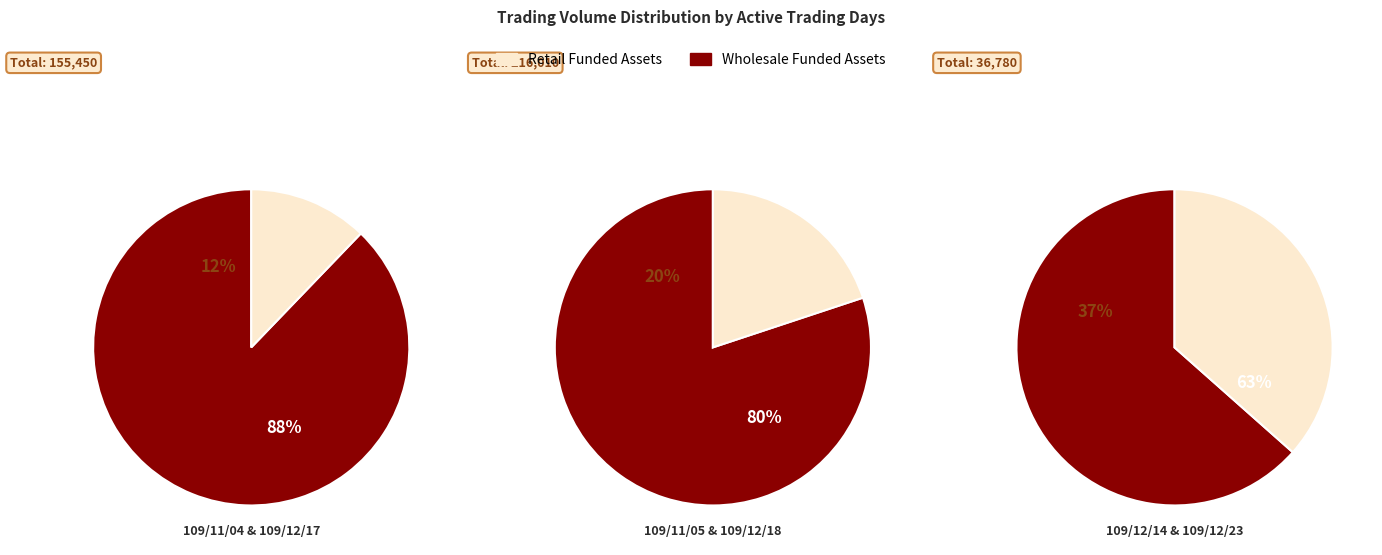

How much of the chart is everything except 109/12/17?

95.4%